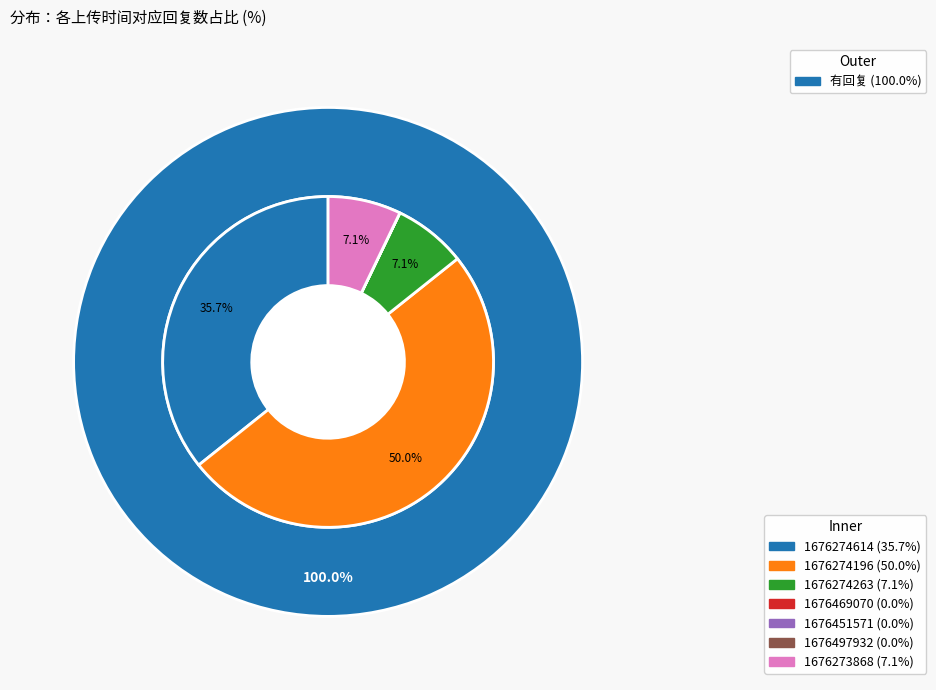

To the nearest percent, what is the average slice percentage?

14%